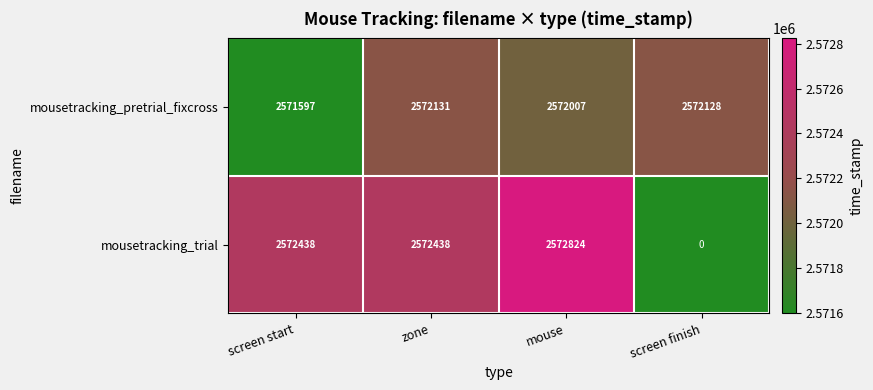

The value of mousetracking_pretrial_fixcross at mouse is 723171. True or false?

False